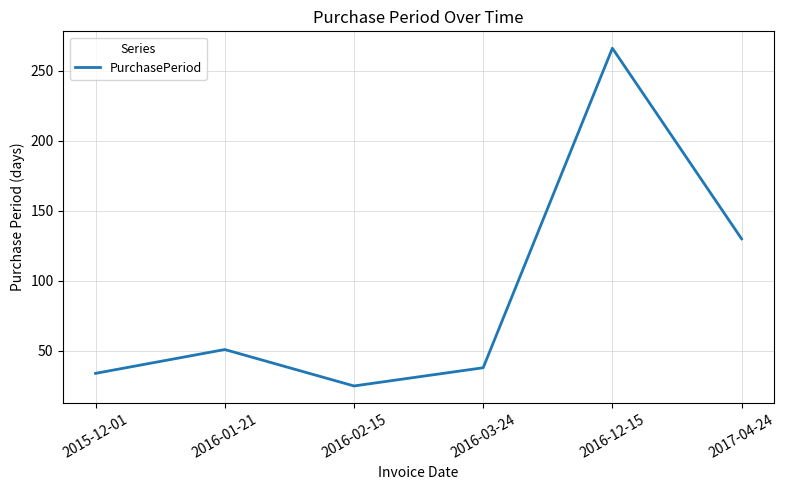

Count the number of data series in this chart.

1